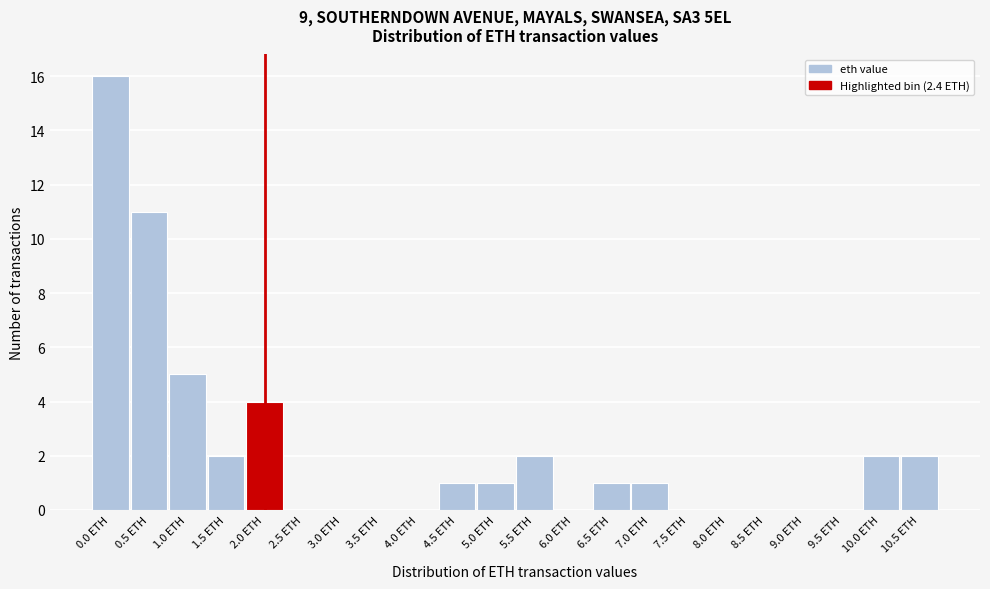

Reading left to right, what are all the values shown in this chart?

0.0 ETH=16	0.5 ETH=11	1.0 ETH=5	1.5 ETH=2	2.0 ETH=4	2.5 ETH=0	3.0 ETH=0	3.5 ETH=0	4.0 ETH=0	4.5 ETH=1	5.0 ETH=1	5.5 ETH=2	6.0 ETH=0	6.5 ETH=1	7.0 ETH=1	7.5 ETH=0	8.0 ETH=0	8.5 ETH=0	9.0 ETH=0	9.5 ETH=0	10.0 ETH=2	10.5 ETH=2